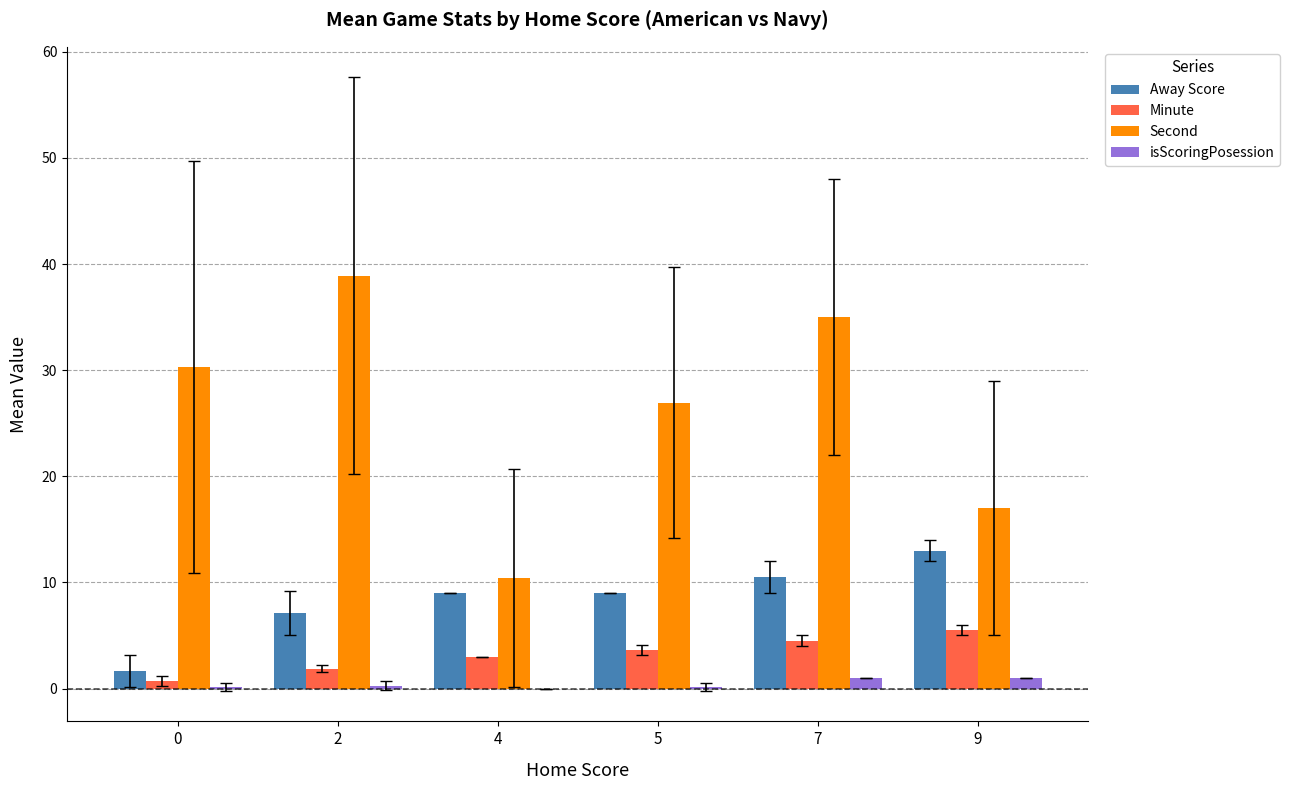

What is the spread (max minus min) of values at 9?

16.0